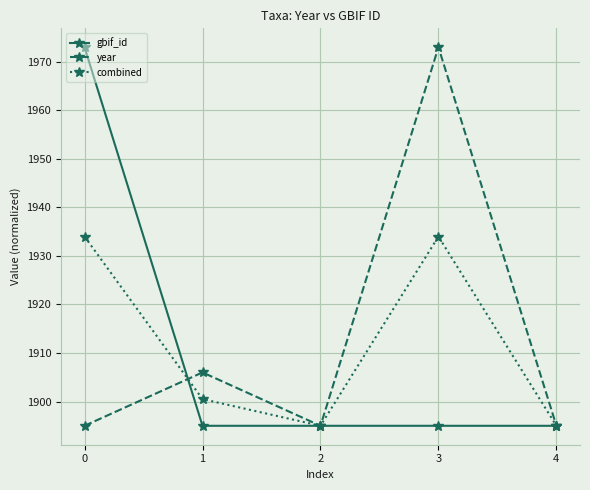

What is the sum of the combined values at 4 and 3?

3829.0